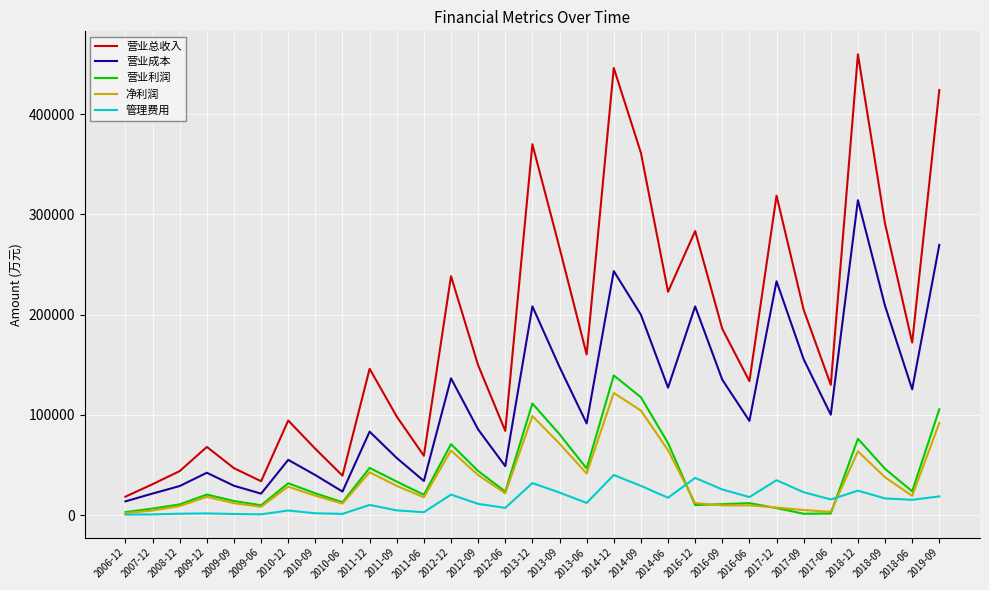

At which category is the sum across all series the highest?

2014-12